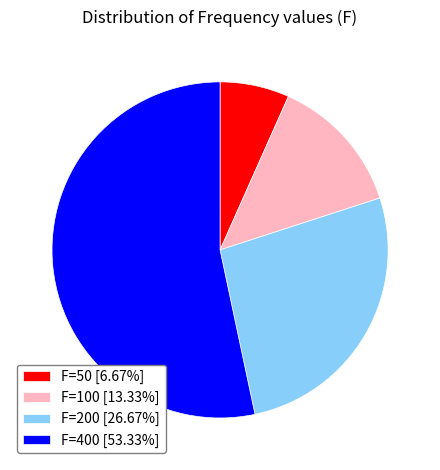

Do F=400 [53.33%] and F=100 [13.33%] together represent more than half of the pie?

Yes